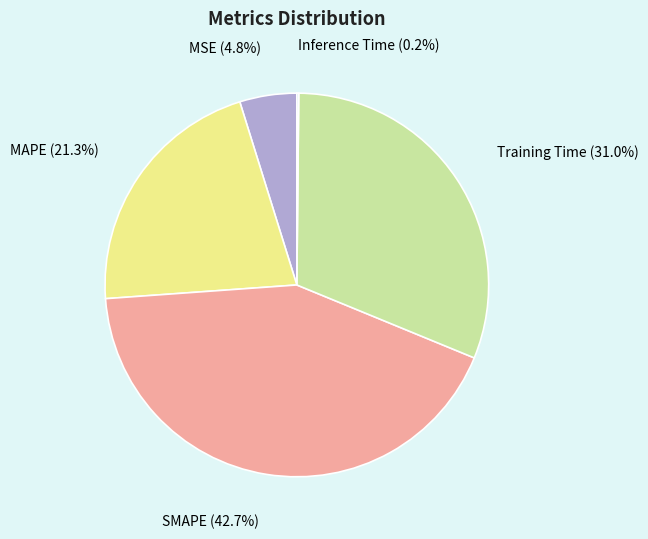

What is the ratio of the value at MAPE to the value at SMAPE?

0.5